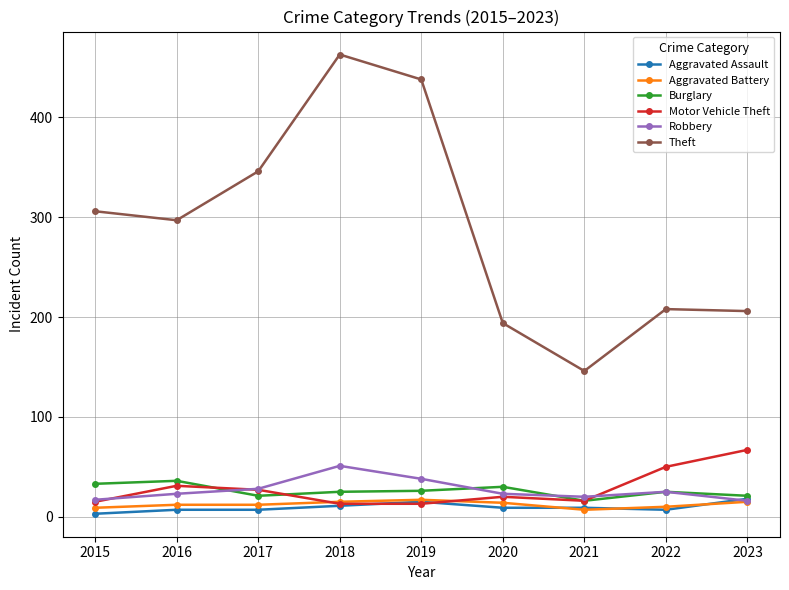

How many categories are shown in the chart?

9